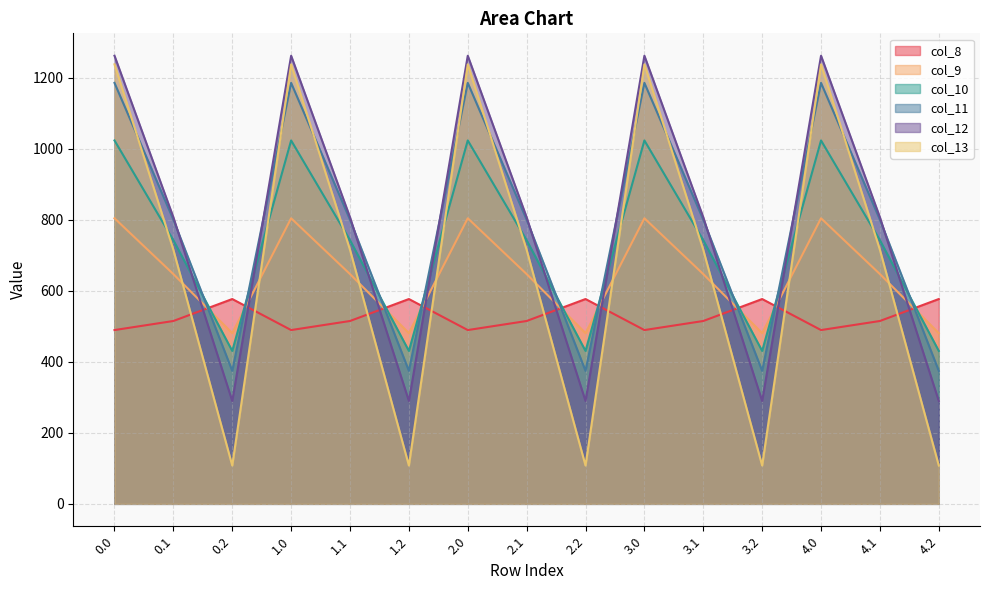

What is the approximate value of col_10 at 1.0?

1023.2